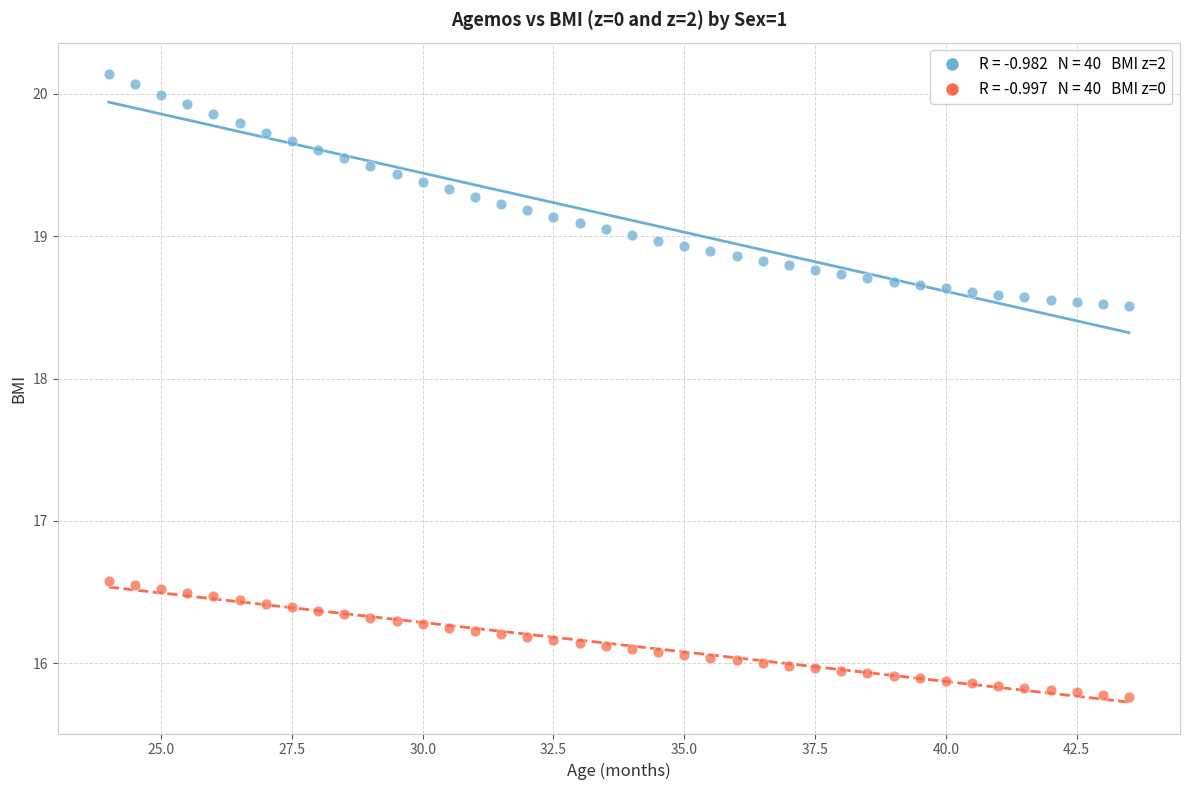

Across all data points, what is the range of X values (max minus min)?

19.5